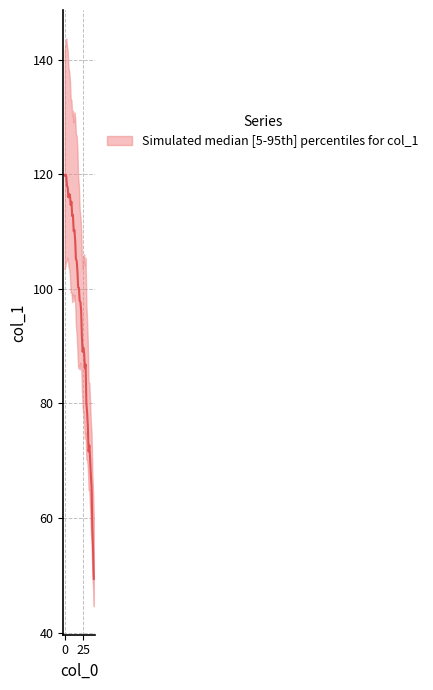

Rank the categories by value from lowest to highest.

39, 38, 37, 36, 35, 34, 32, 33, 31, 30, 29, 27, 28, 26, 24, 25, 23, 22, 21, 20, 19, 18, 17, 16, 15, 14, 12, 13, 10, 11, 8, 9, 5, 7, 6, 4, 3, 2, 0, 1